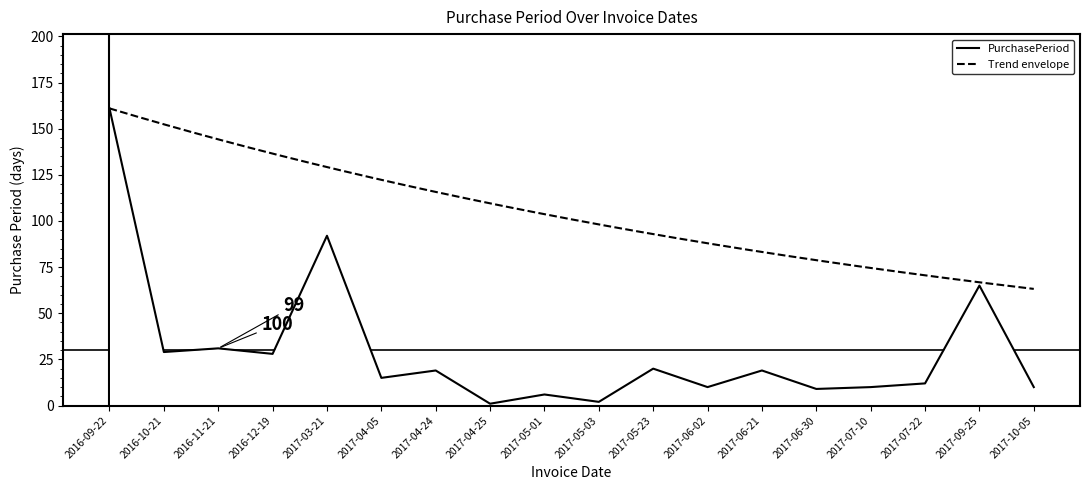

What is the sum of the values at 2017-06-30 and 2017-04-05?

24